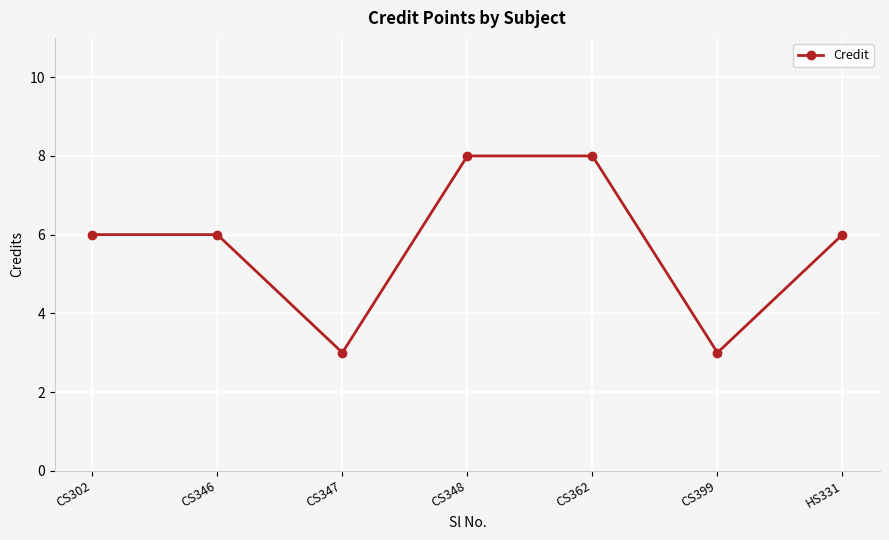

What is the change in value from CS346 to CS362?

+2